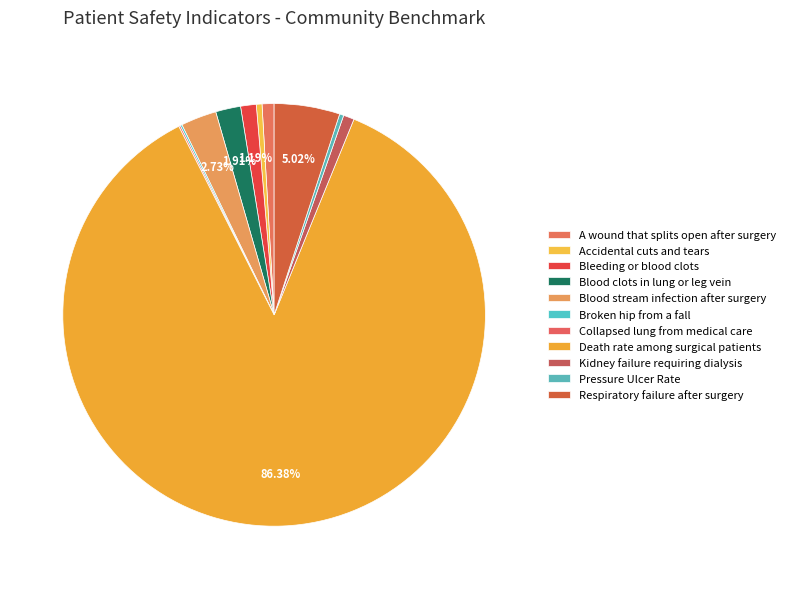

How many slices are in this pie chart?

11